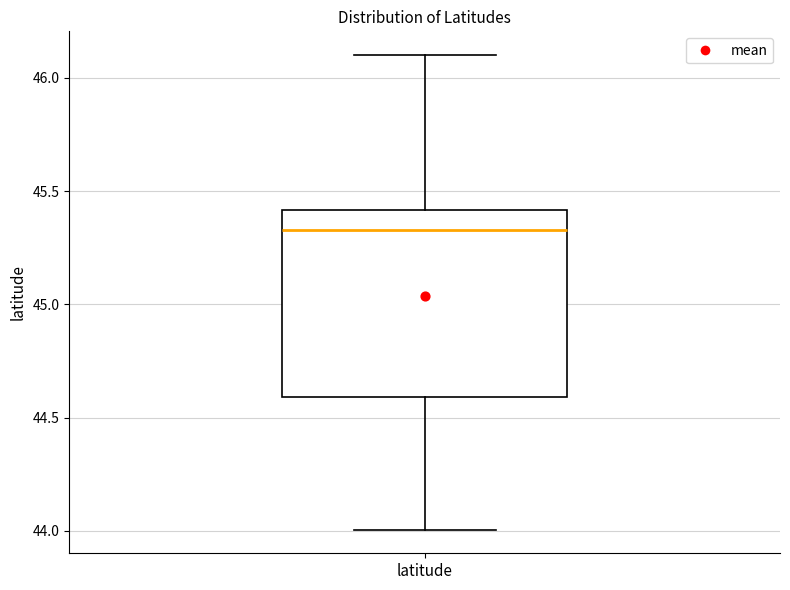

Where does the lower whisker of the box for latitude end on the y-axis? The values are not printed on the chart, so give them approximately, as read against the axis.

44.00